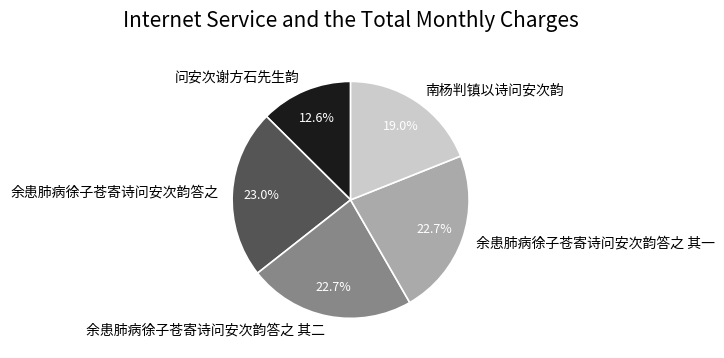

How many slices are in this pie chart?

5